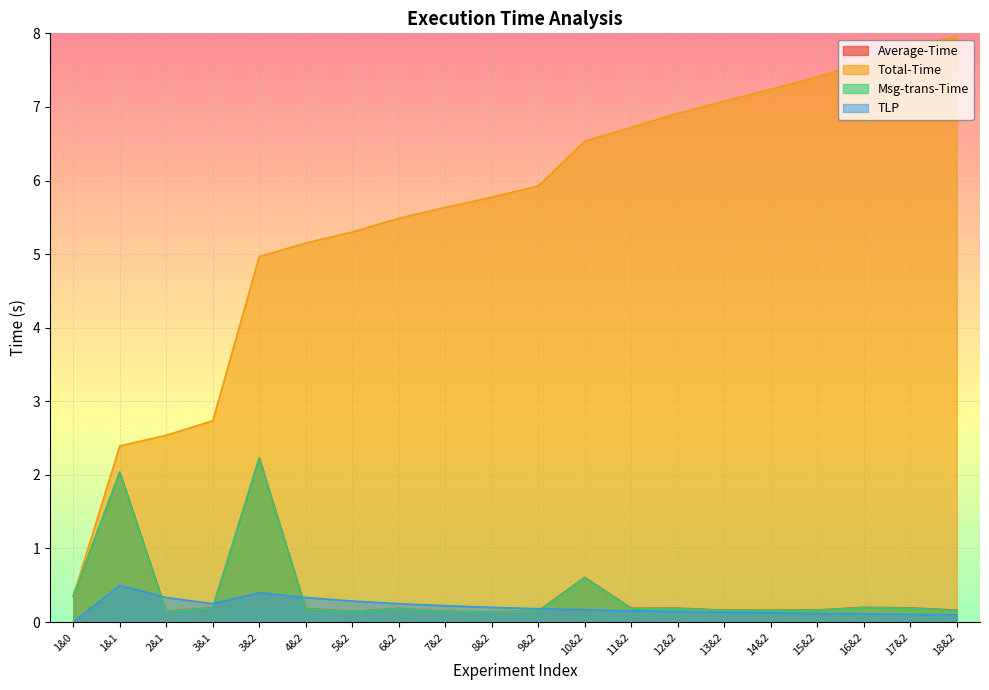

At how many categories does at least one series exceed 6?

9